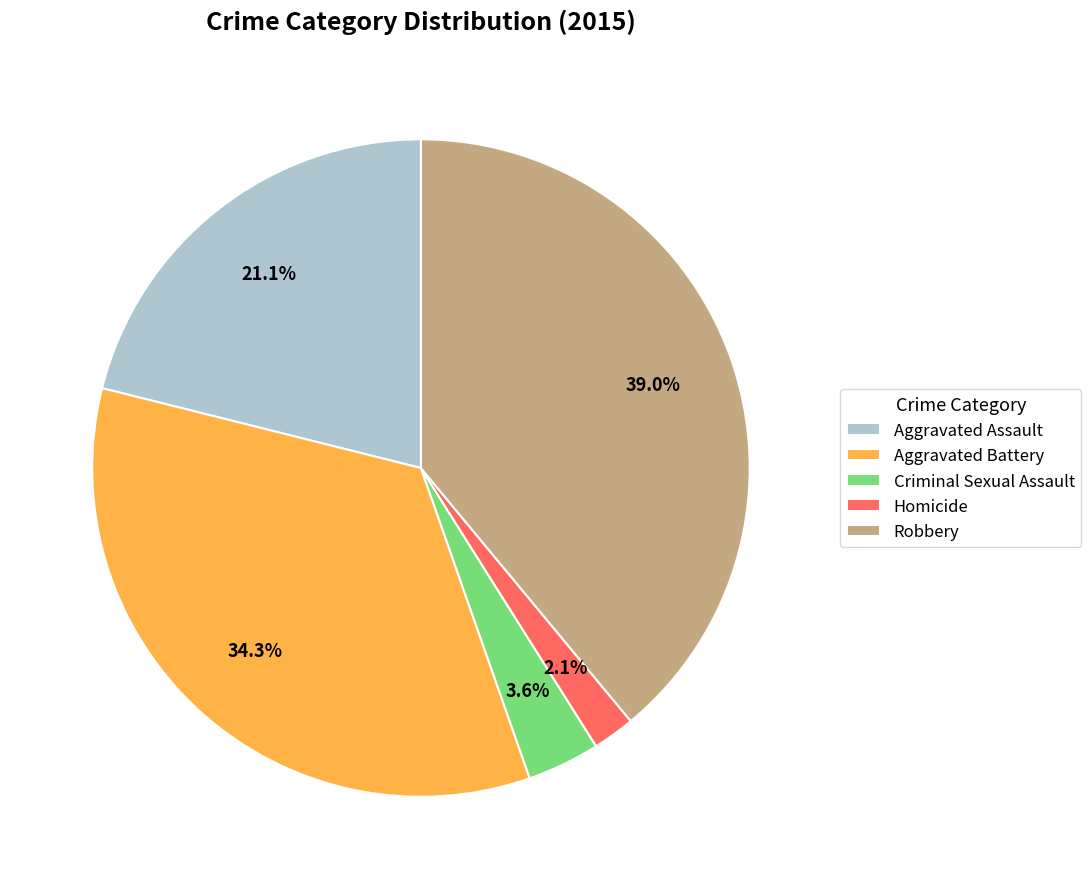

Does Robbery represent more than half of the total?

No